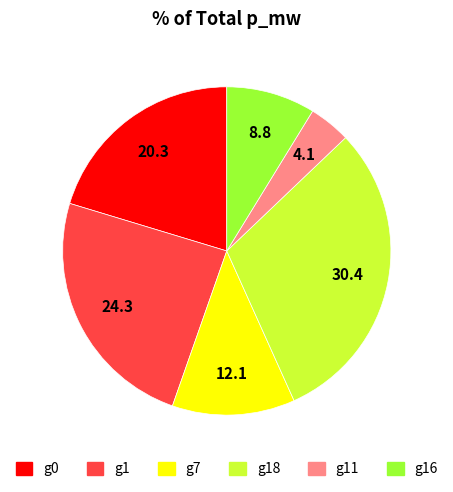

Is there a majority slice in this chart?

No